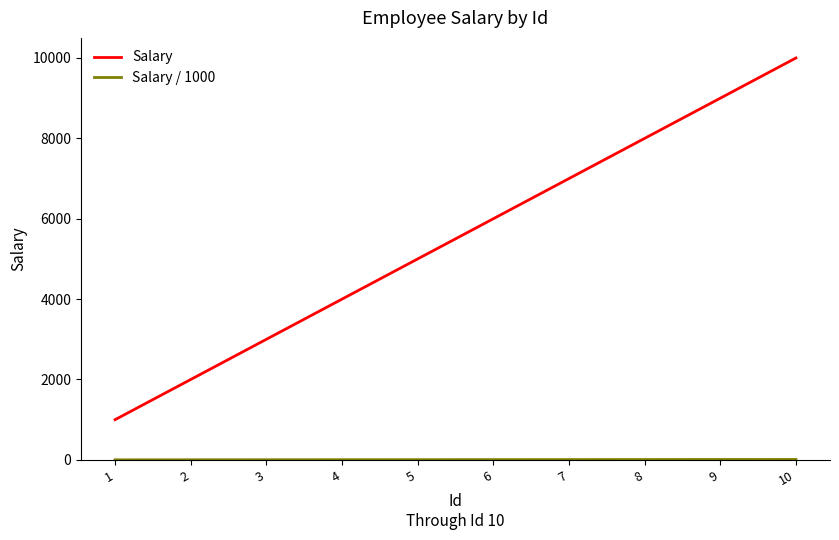

Between 1 and 8, which series saw the biggest shift?

Salary